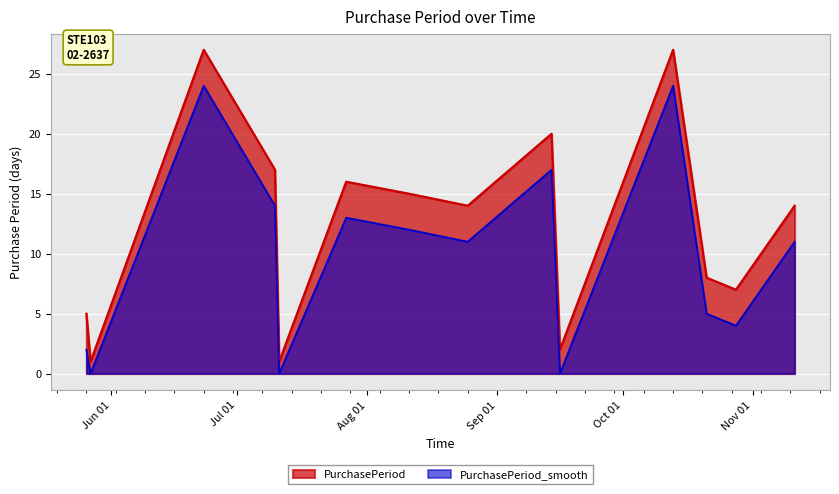

The chart shows a value of 2 at 2015-09-16. True or false?

True